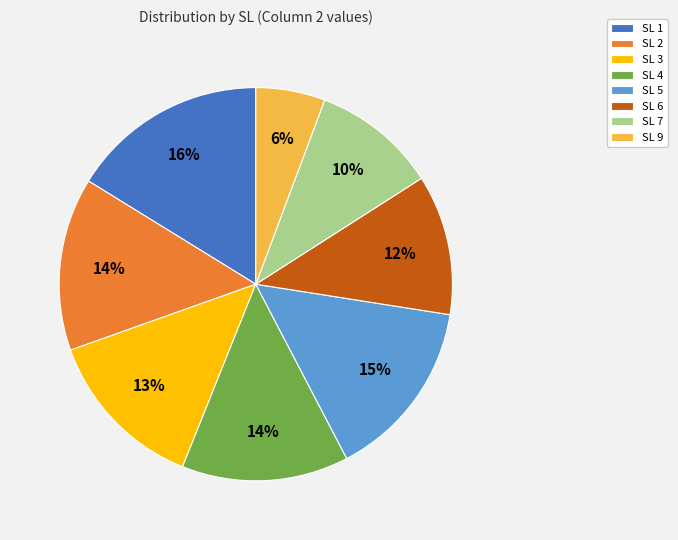

Combined, do SL 6 and SL 1 account for over 50%?

No